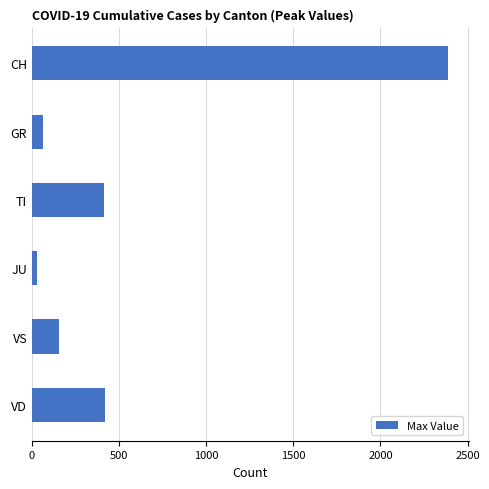

Does the chart contain stacked bars?

No